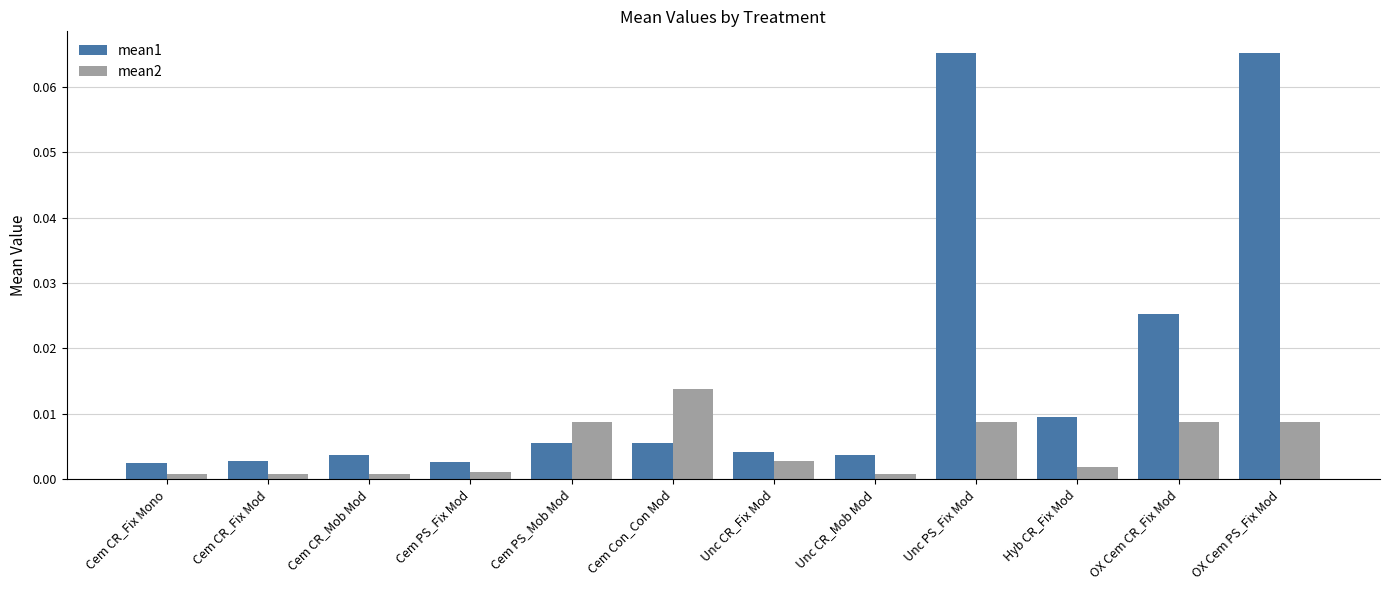

Which series has the widest spread of values?

mean1